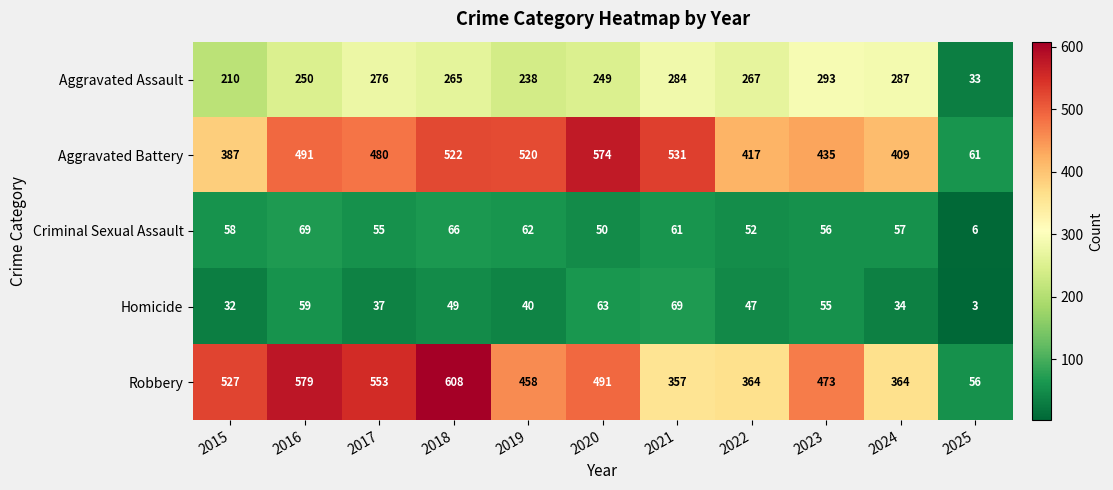

The Homicide series shows 47 at 2022. True or false?

True